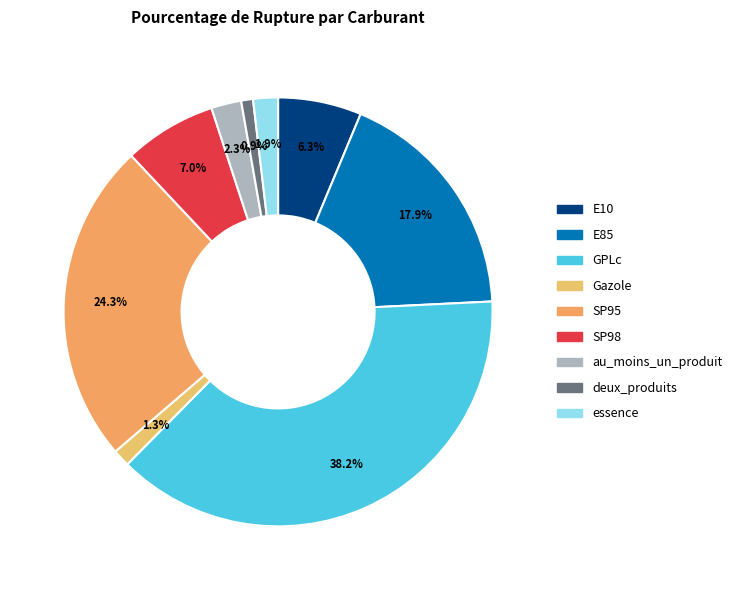

Combined, what portion of the pie is SP95 and Gazole?

25.6%